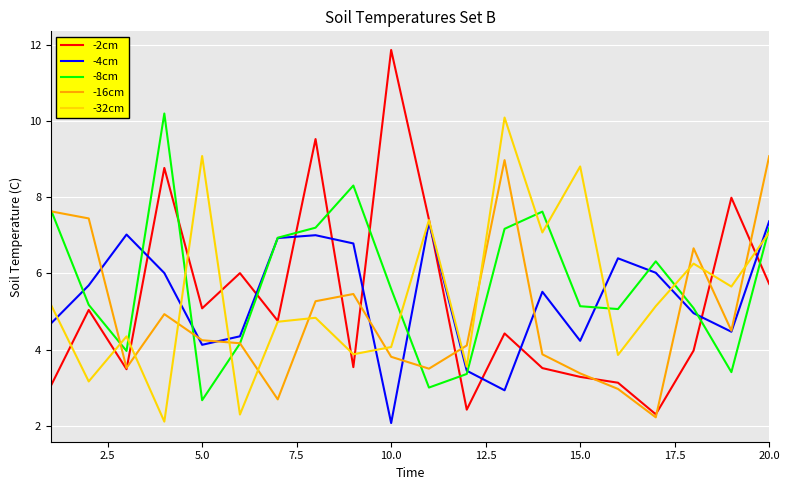

Count the number of data series in this chart.

5